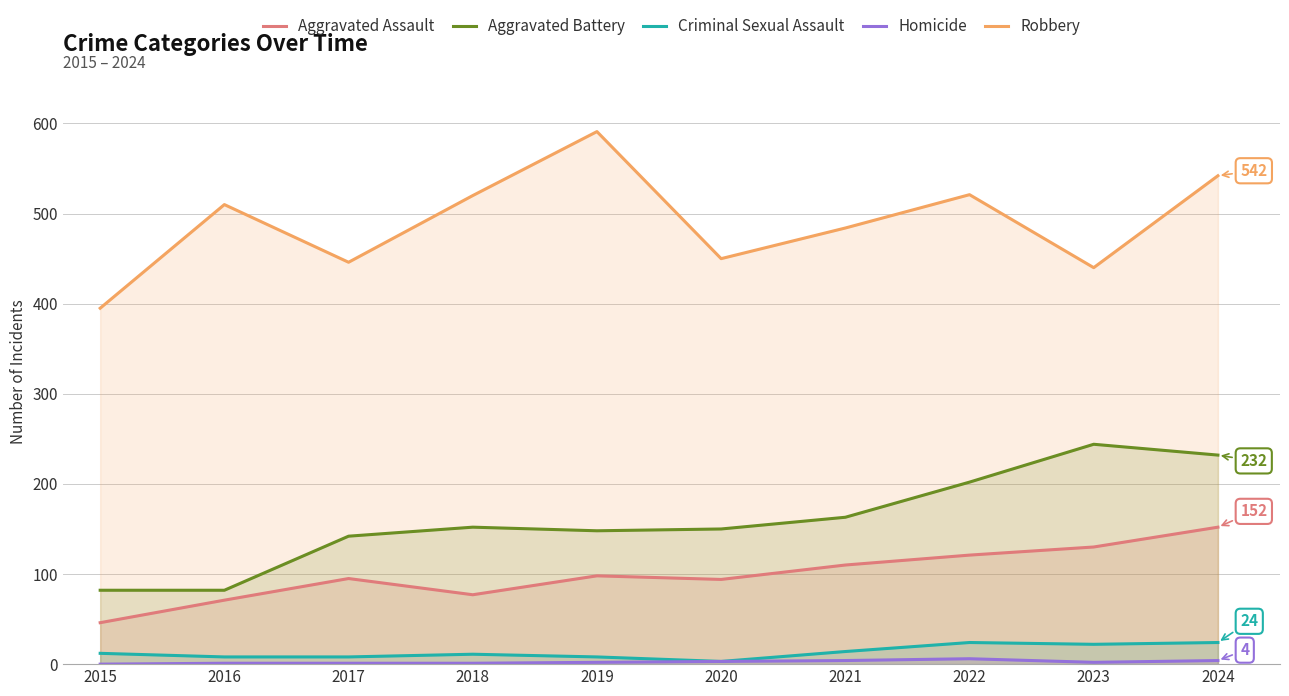

Which label corresponds to the largest value in the chart?

2019